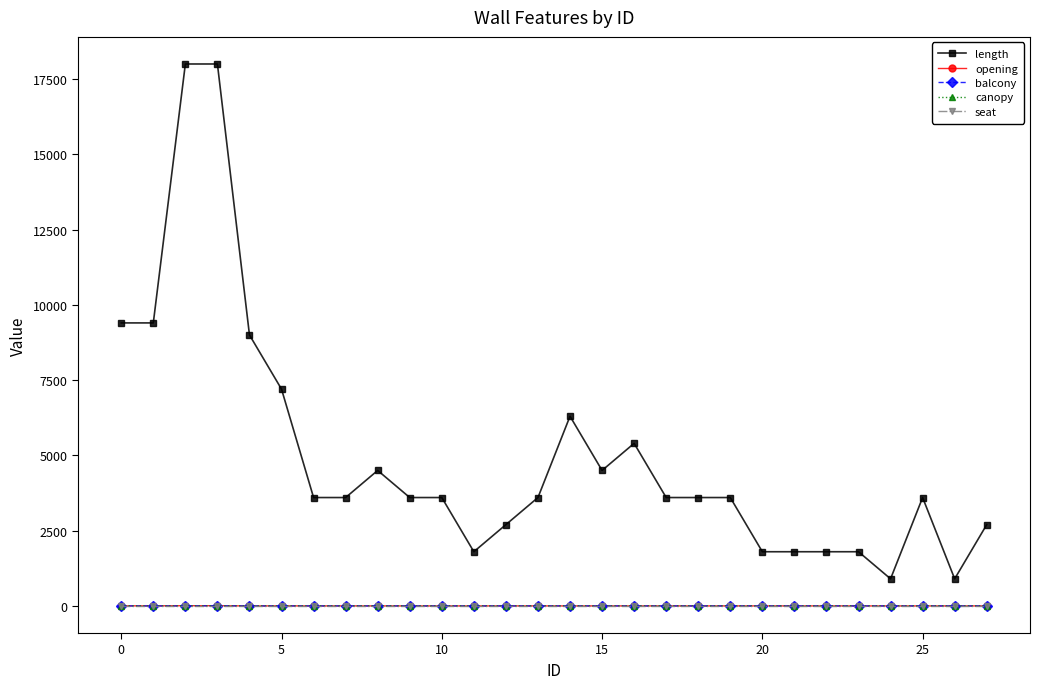

True or false: opening and length cross at least once.

False